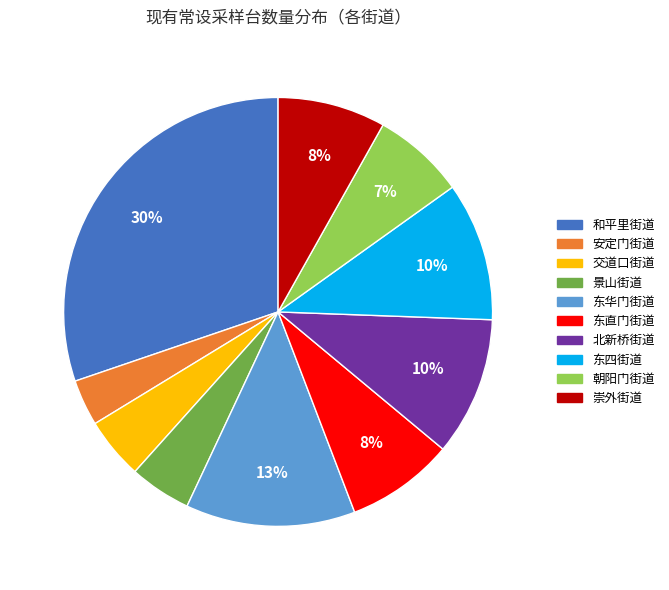

Is there a majority slice in this chart?

No